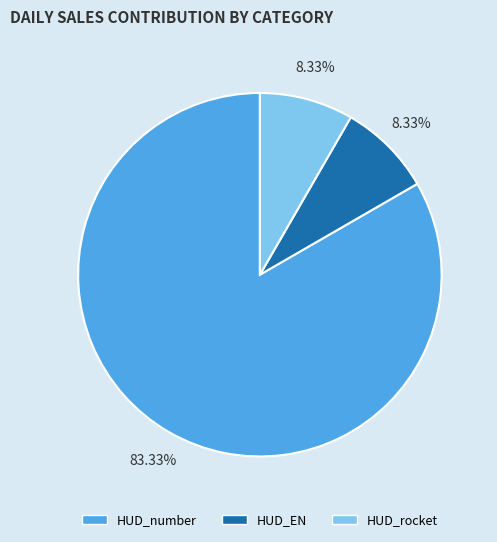

What percentage is the HUD_rocket slice, to the nearest percent?

8%